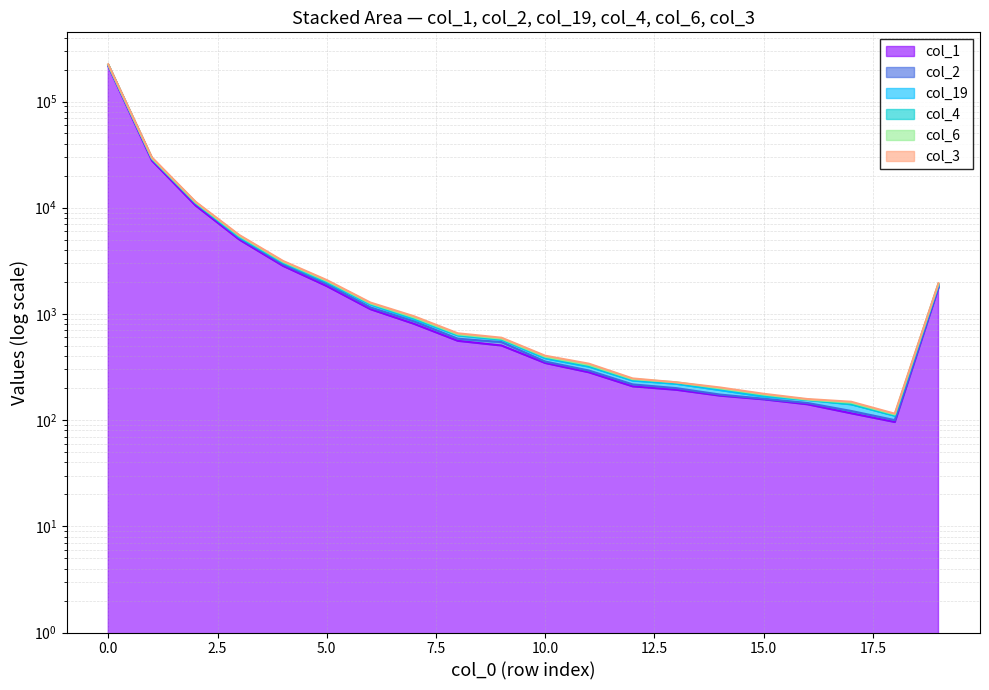

True or false: col_2 has a value of 322089 at 0.0.

False